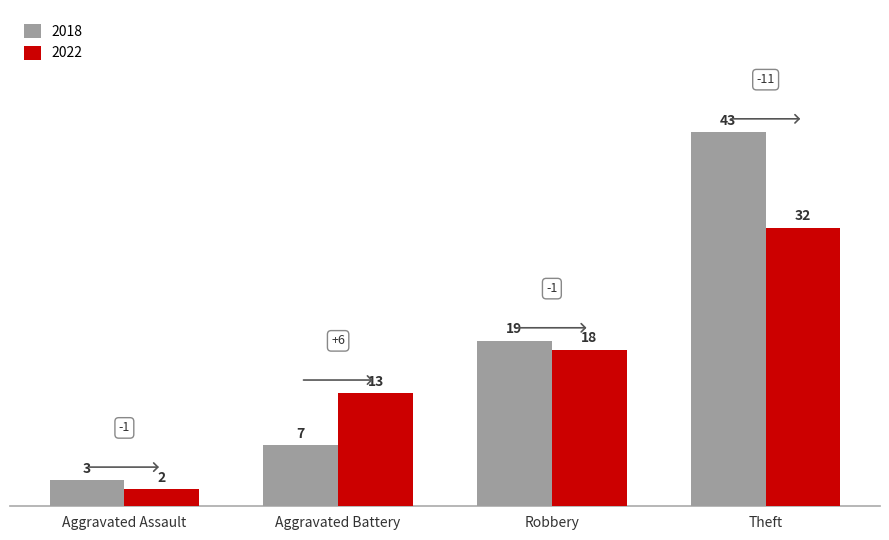

At which label is 2018 closest to 23?

Robbery